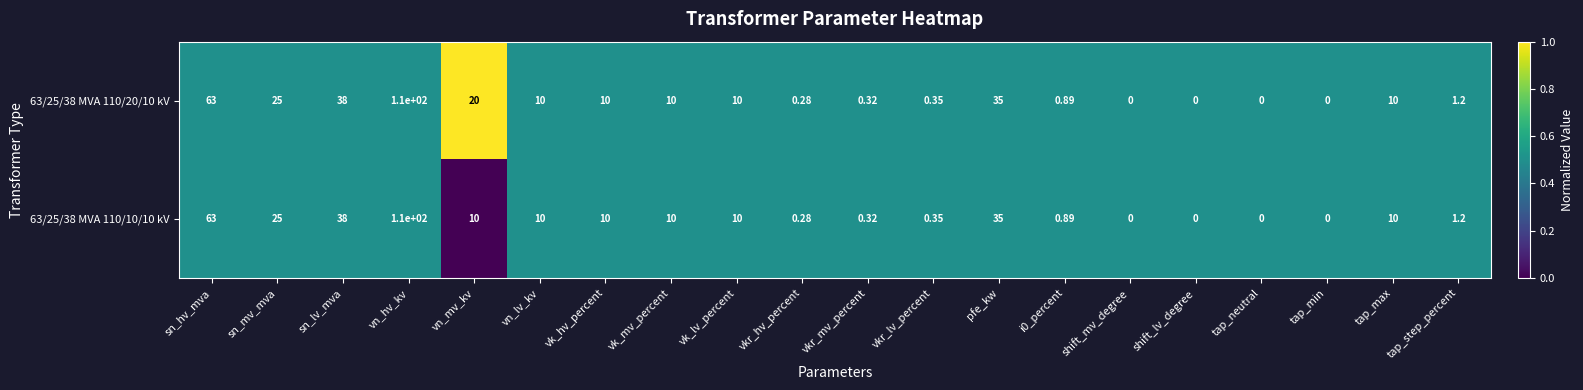

At which label is 63/25/38 MVA 110/20/10 kV closest to 55?

sn_hv_mva